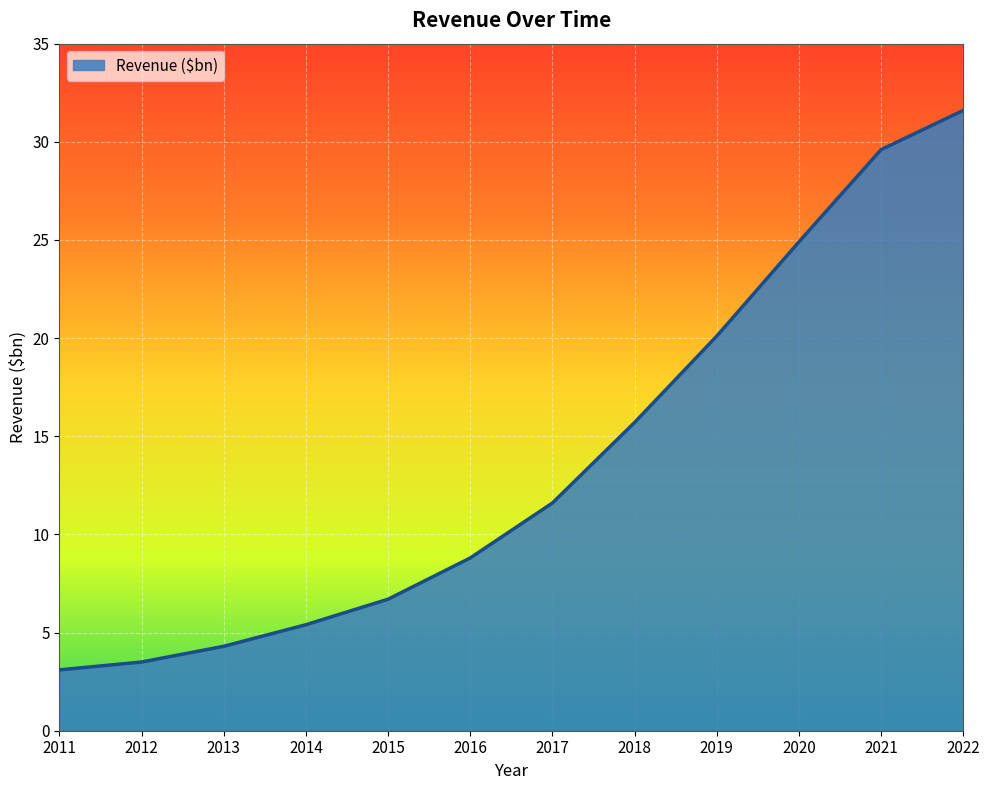

Rank the categories by value from highest to lowest.

2022, 2021, 2020, 2019, 2018, 2017, 2016, 2015, 2014, 2013, 2012, 2011